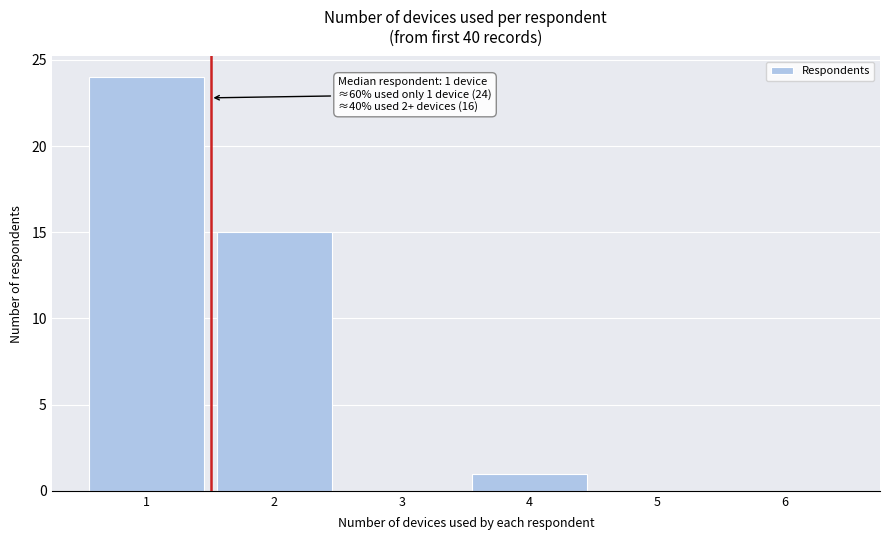

Which range on the x-axis has the tallest bar?

0.5 to 1.5